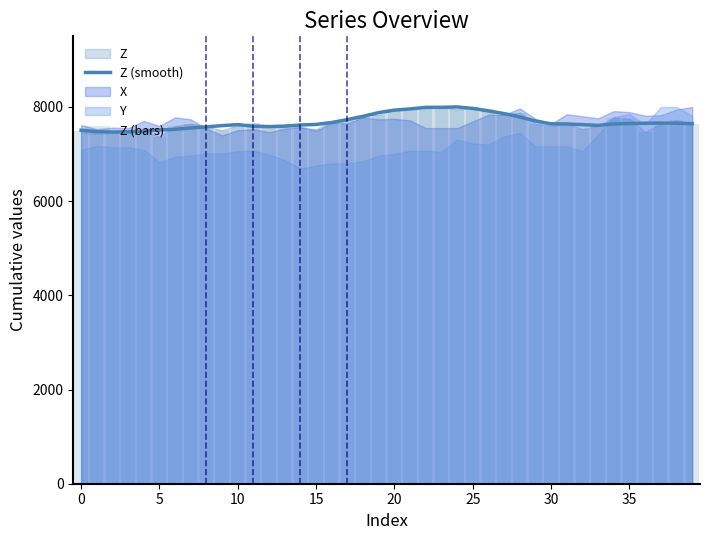

Where is Z (smooth) nearest to the value 7733?

17